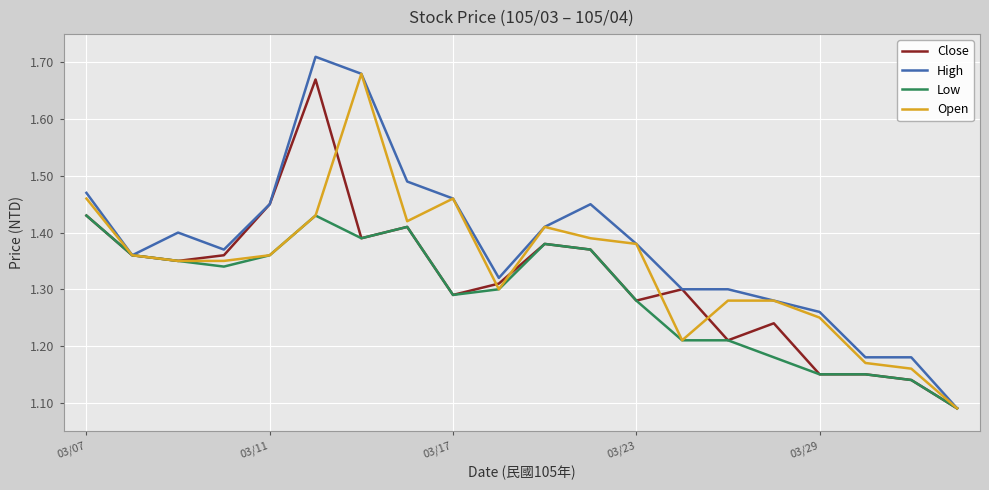

Which series has the largest range (max minus min)?

High